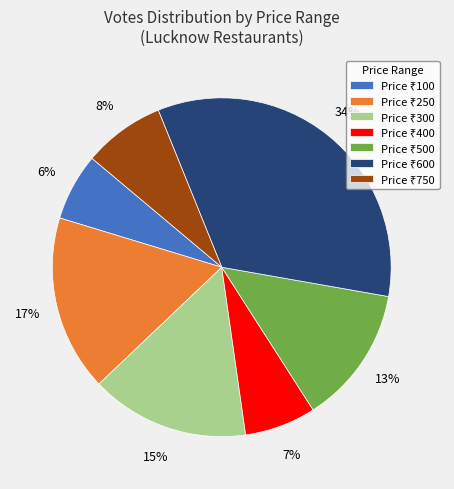

To the nearest percent, what is the average slice percentage?

14%